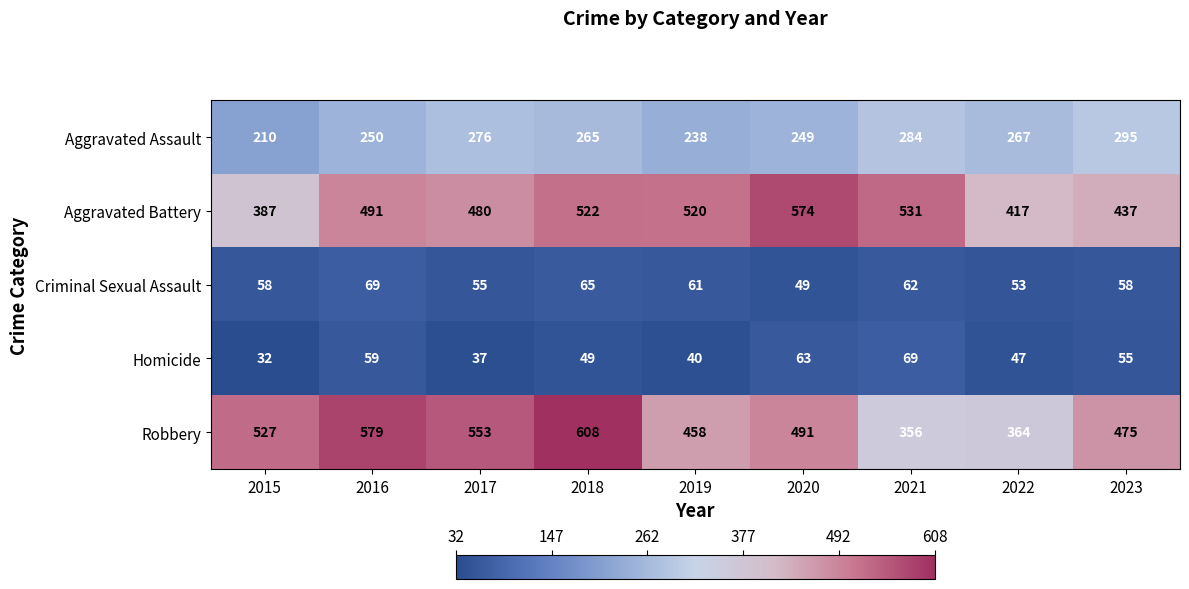

What is the minimum value shown in the chart?

32